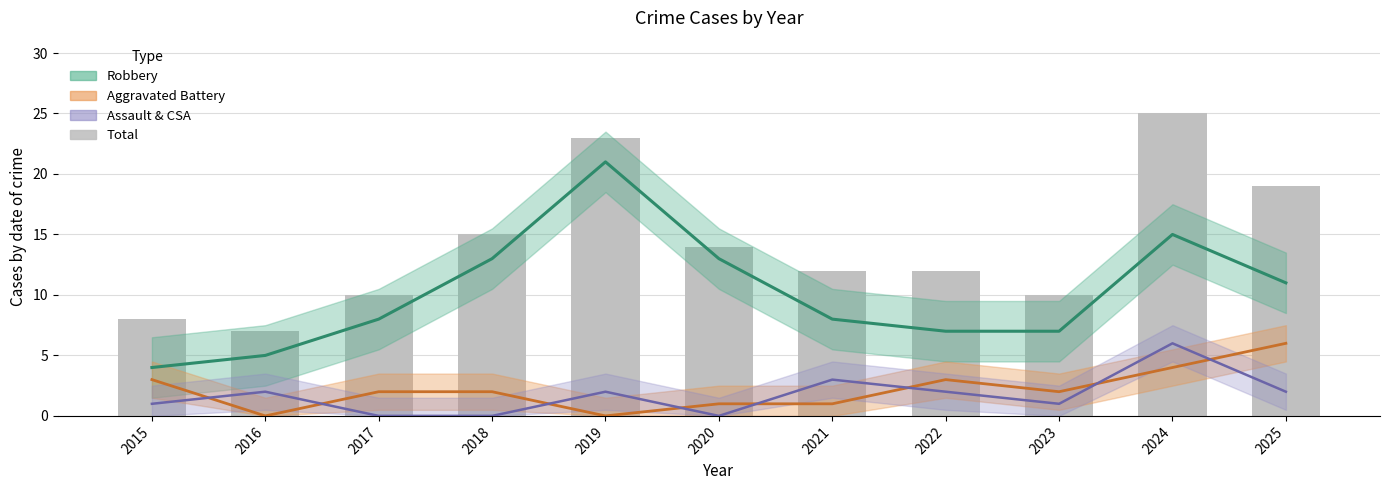

True or false: the data shows 16 at 2021.

False